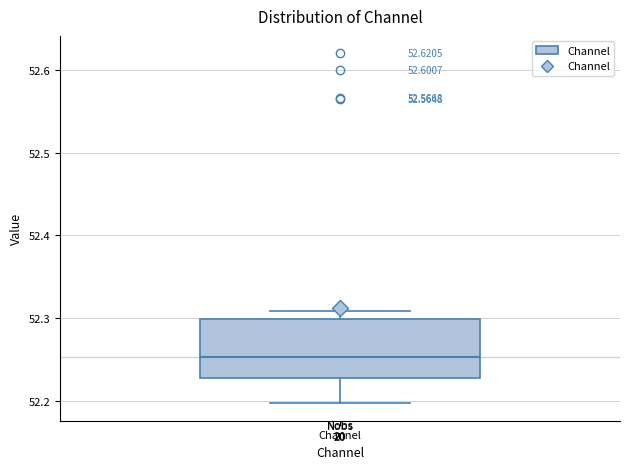

Where does the median line of the box for Channel sit on the y-axis? The values are not printed on the chart, so give them approximately, as read against the axis.

52.25